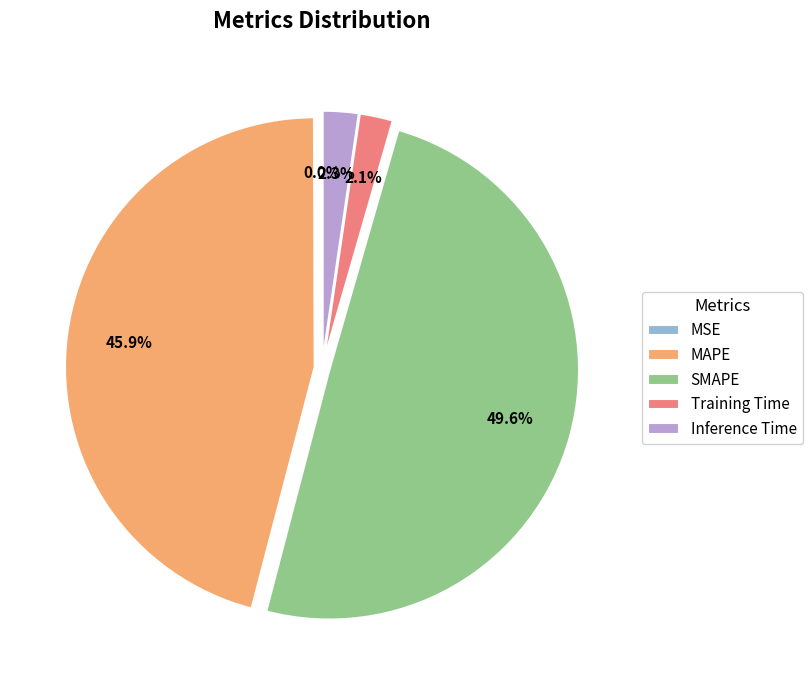

Is there any slice that represents more than half of the pie?

No